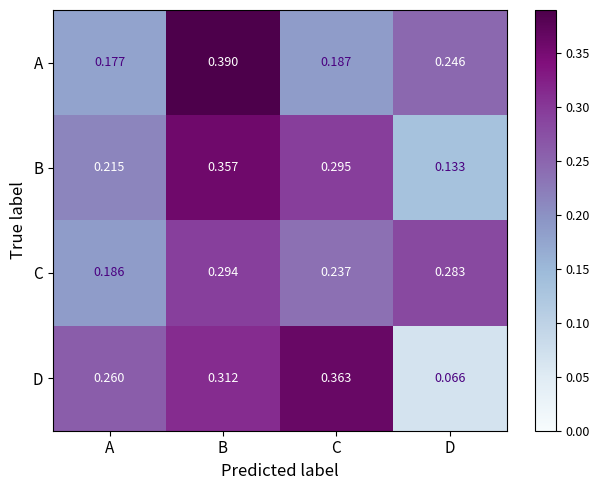

Rank the series by their maximum value, from lowest to highest.

C, B, D, A